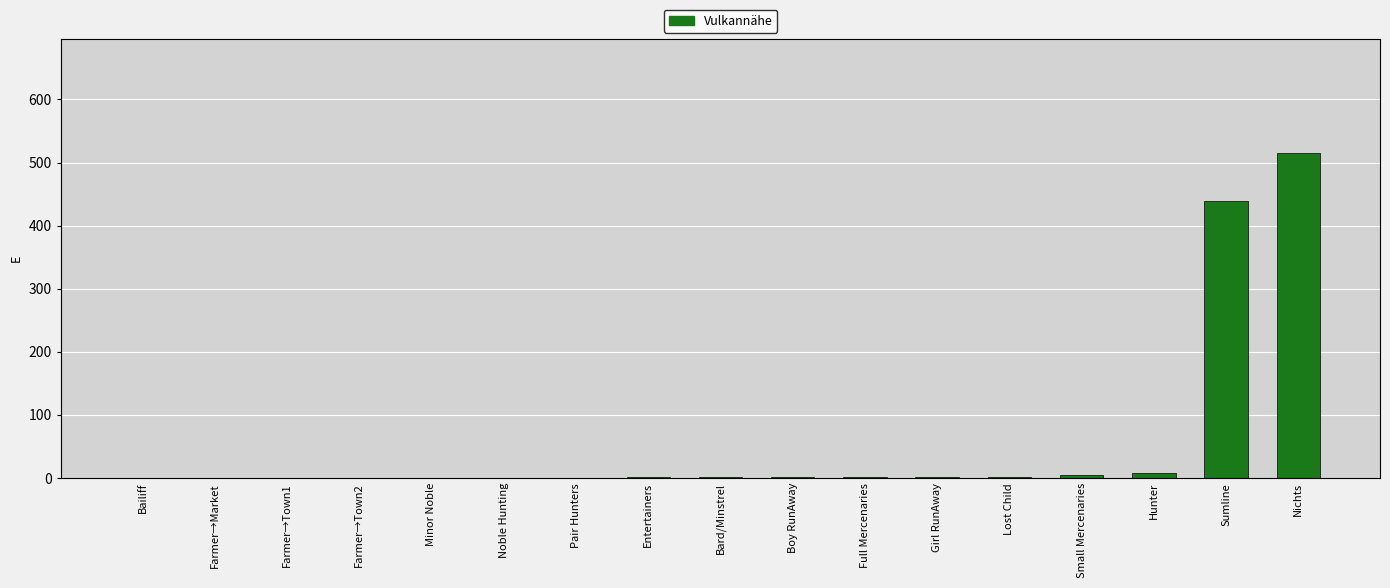

The value at Farmer→Town2 is 0. True or false?

True